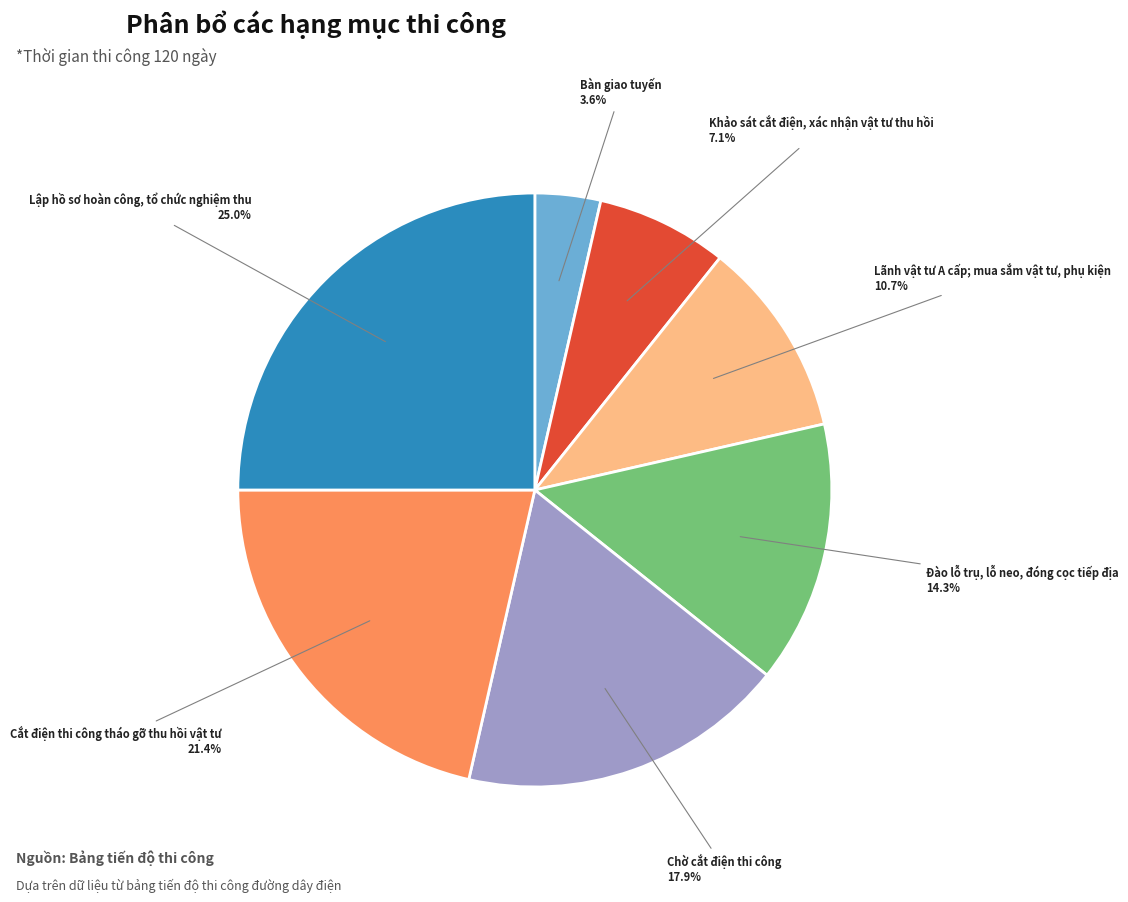

Is there a majority slice in this chart?

No